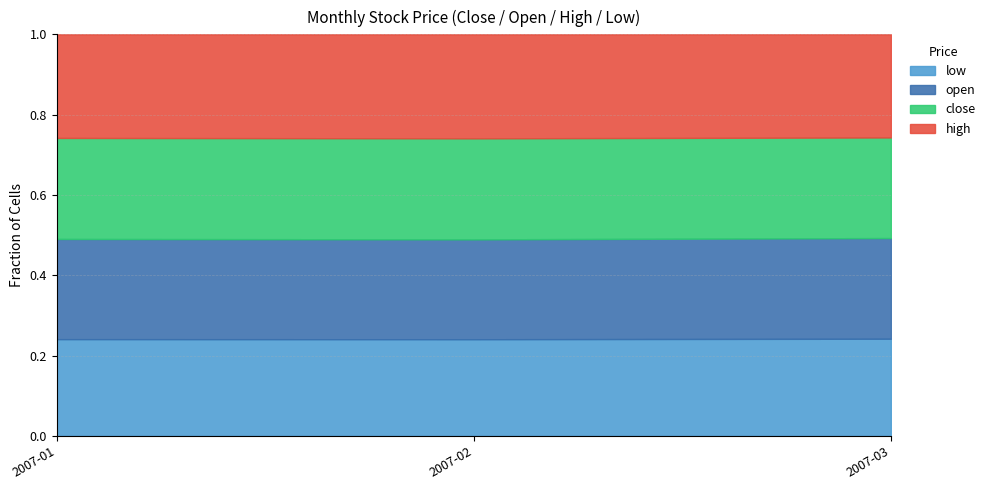

At which label is close closest to 3?

2007-03